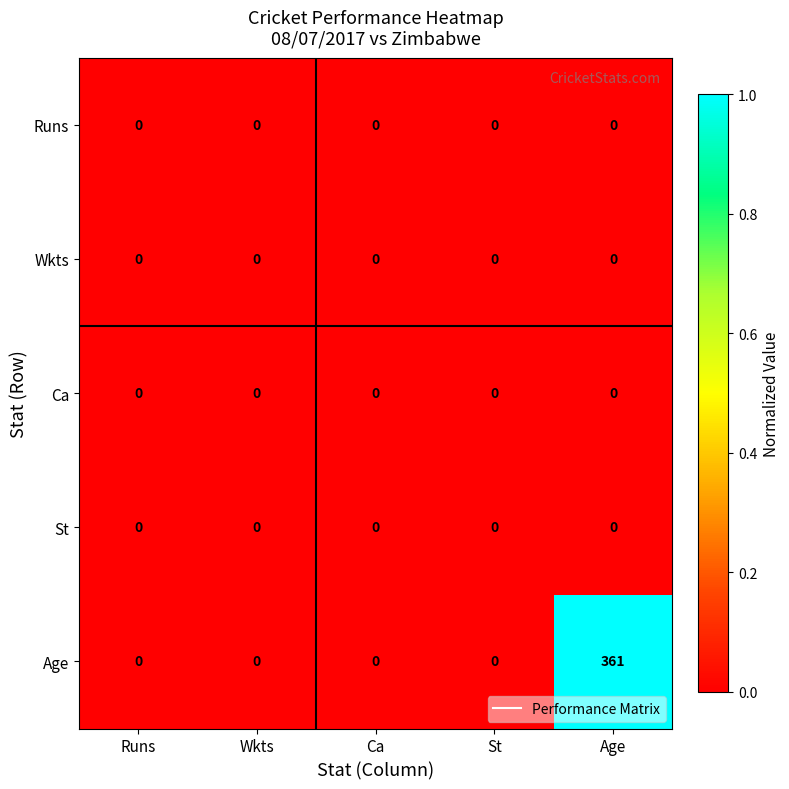

Which series has the largest range (max minus min)?

Age